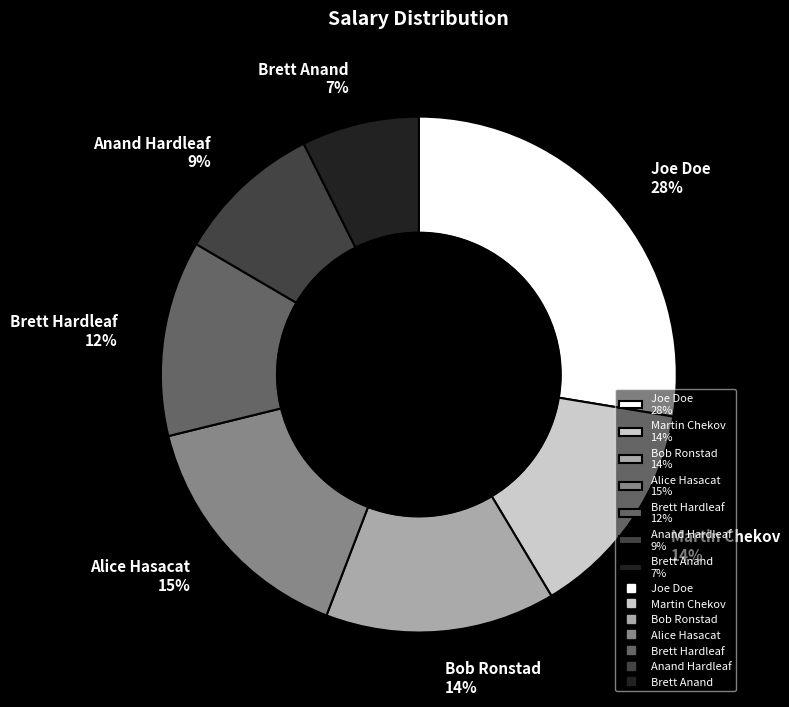

Which category has the smallest portion of the pie?

Brett Anand